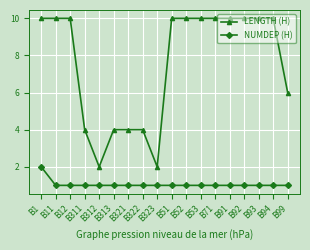

What is the difference between the highest and lowest values at B322?

3